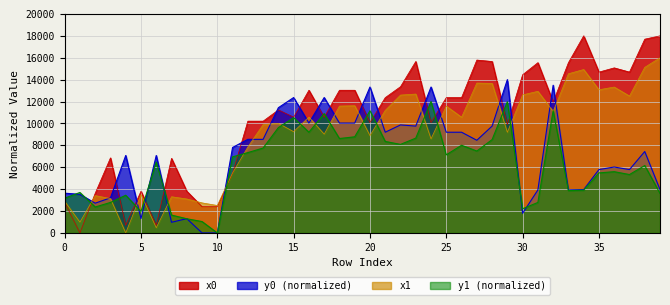

Which series has the widest spread of values?

x0